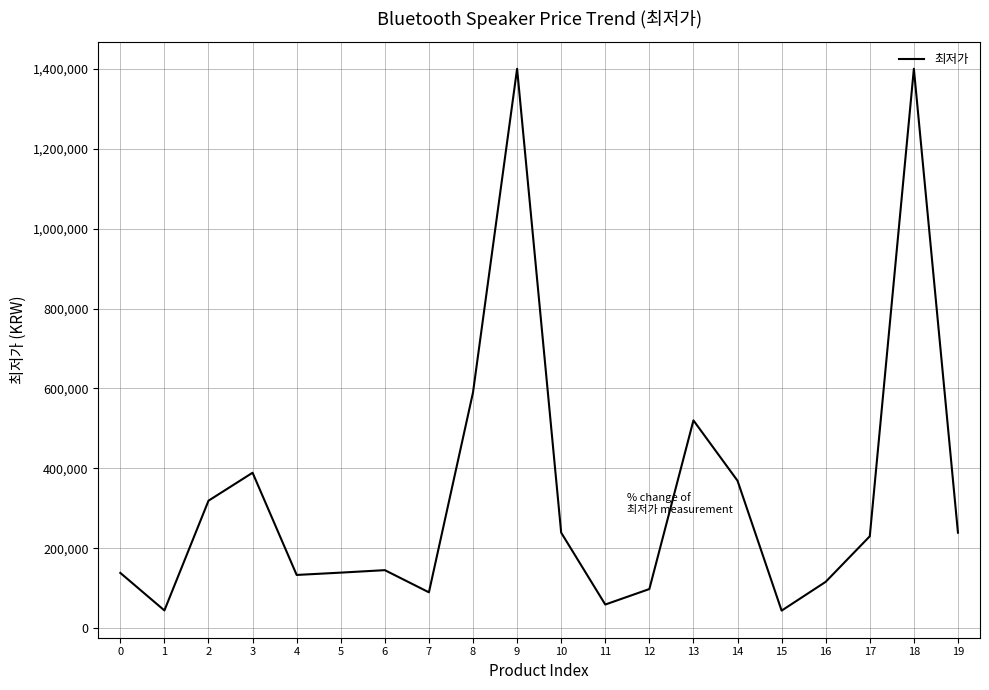

The value at 12 is 97900. True or false?

True